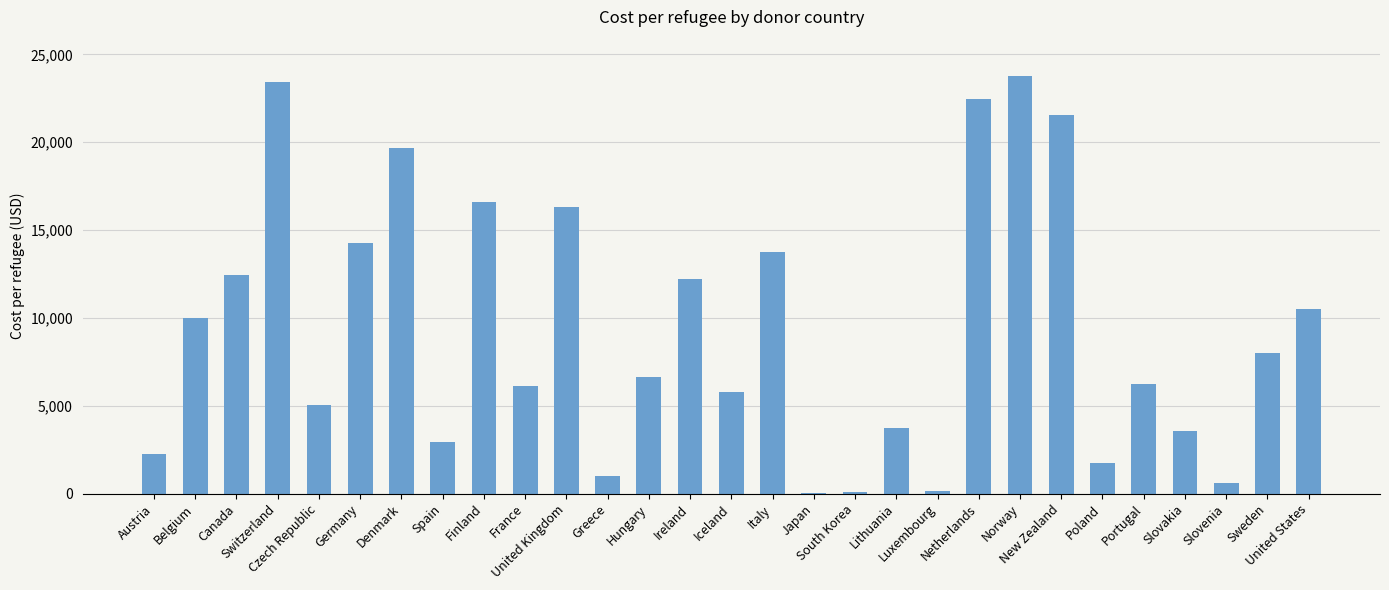

What is the greatest value displayed?

23761.4